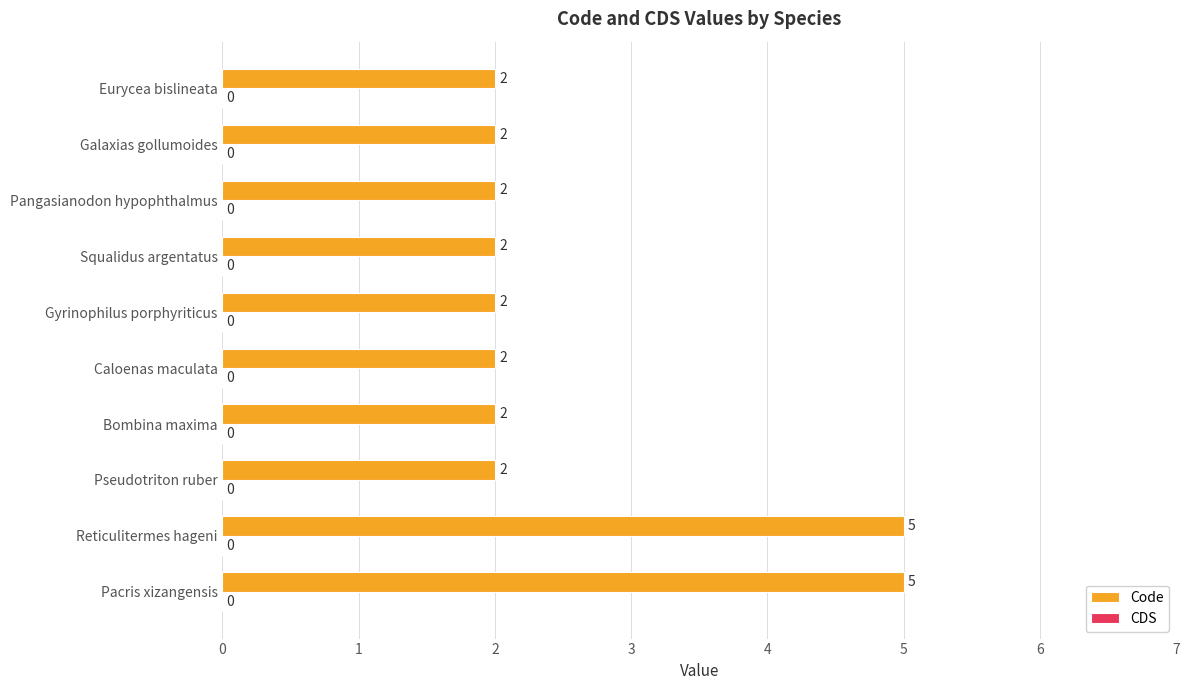

Are the bars grouped side by side (vs. stacked)?

No